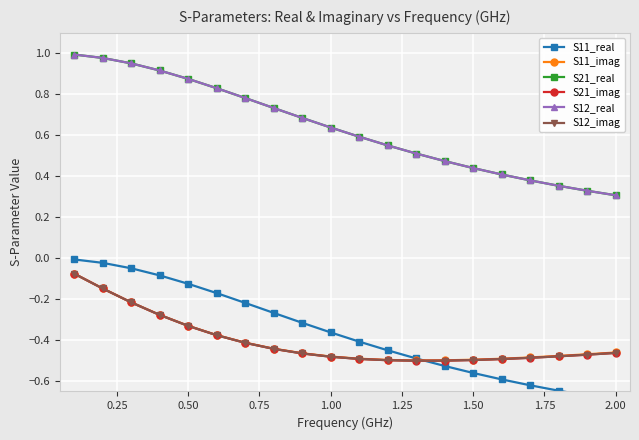

What is the sum of all S21_real values?

12.7